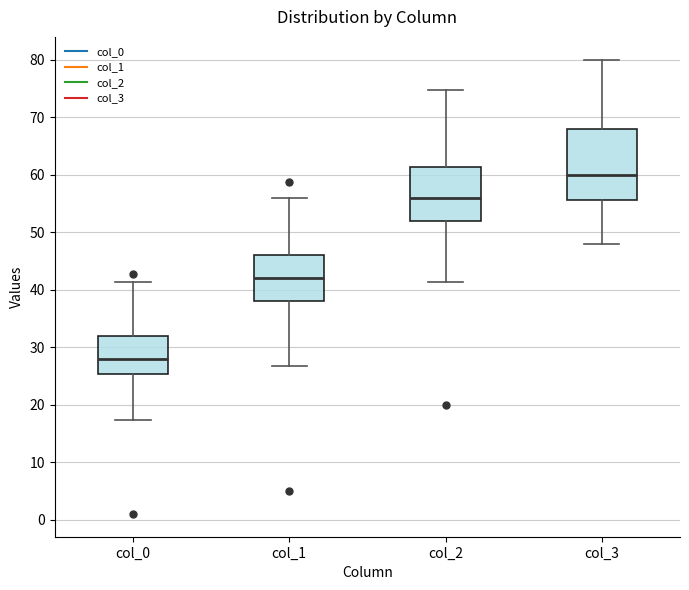

Reading left to right, transcribe this box plot: for each box, give where its median line is, the range the box spans, and where its two whiskers end, as read against the y-axis. The values are not printed on the chart, so give them approximately, as read against the axis.

col_0: median 28, box 25 to 32, whiskers 17 to 41
col_1: median 42, box 38 to 46, whiskers 27 to 56
col_2: median 56, box 52 to 61, whiskers 41 to 75
col_3: median 60, box 56 to 68, whiskers 48 to 80